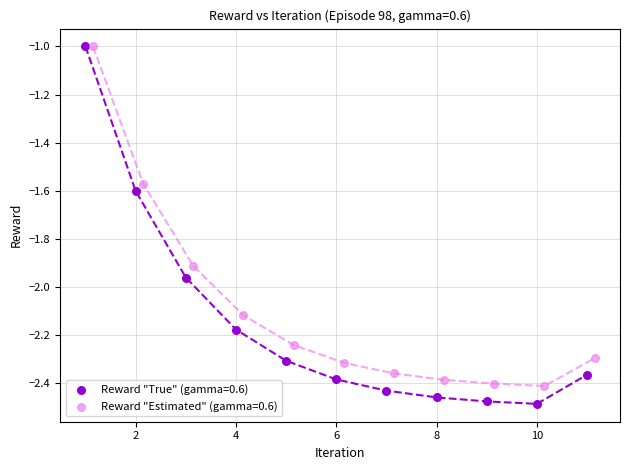

Which series has the largest Y range (max minus min)?

Reward "True" (gamma=0.6)